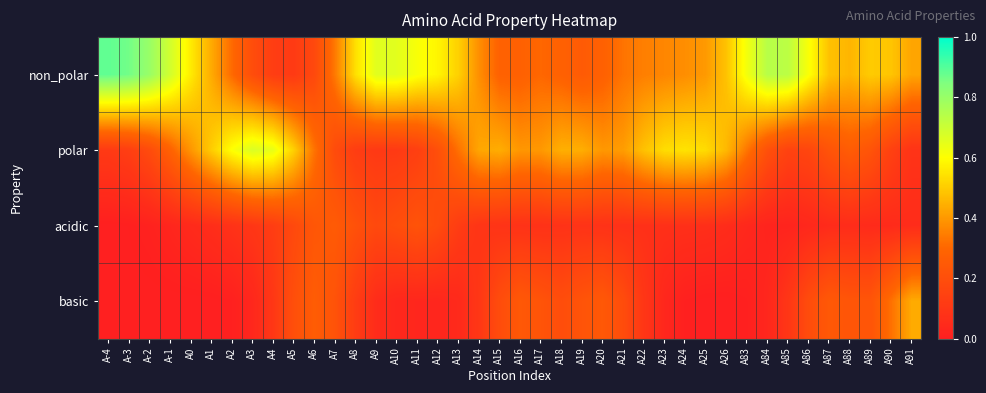

Which label corresponds to the smallest value in the chart?

A-4